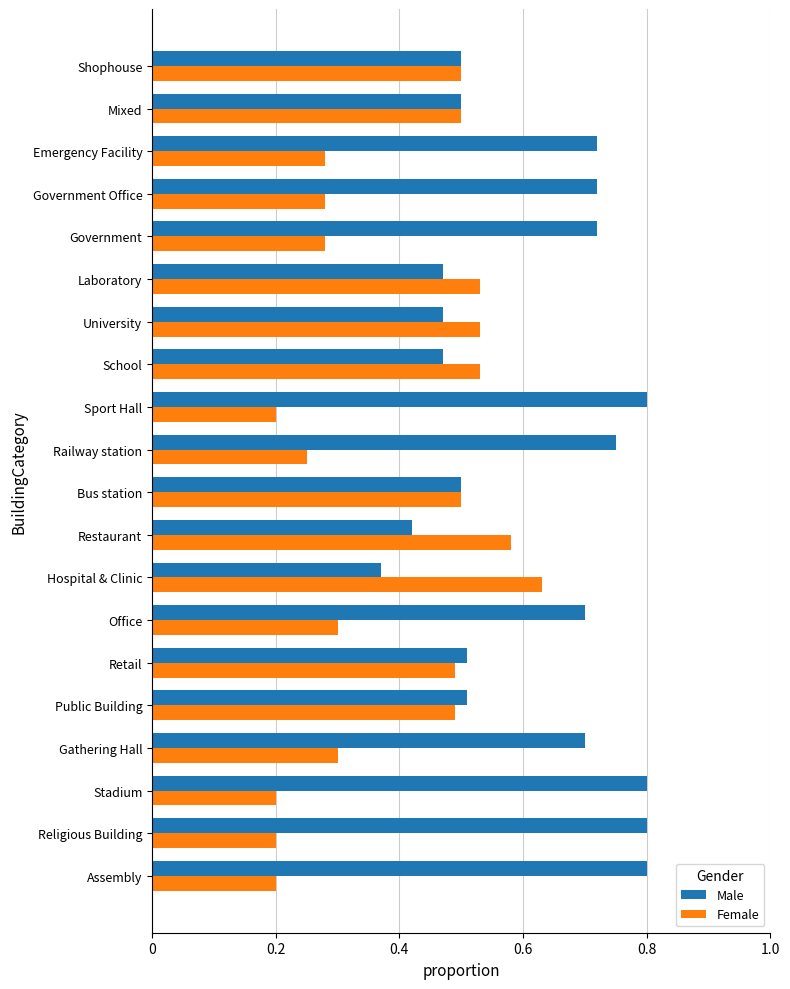

The value of Female at Emergency Facility is 0.3. True or false?

True